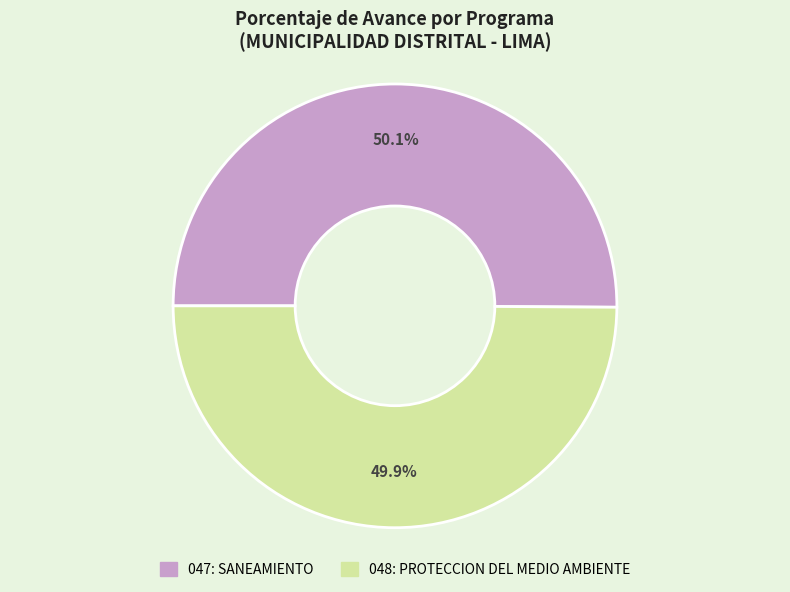

Count the number of slices in the pie.

2